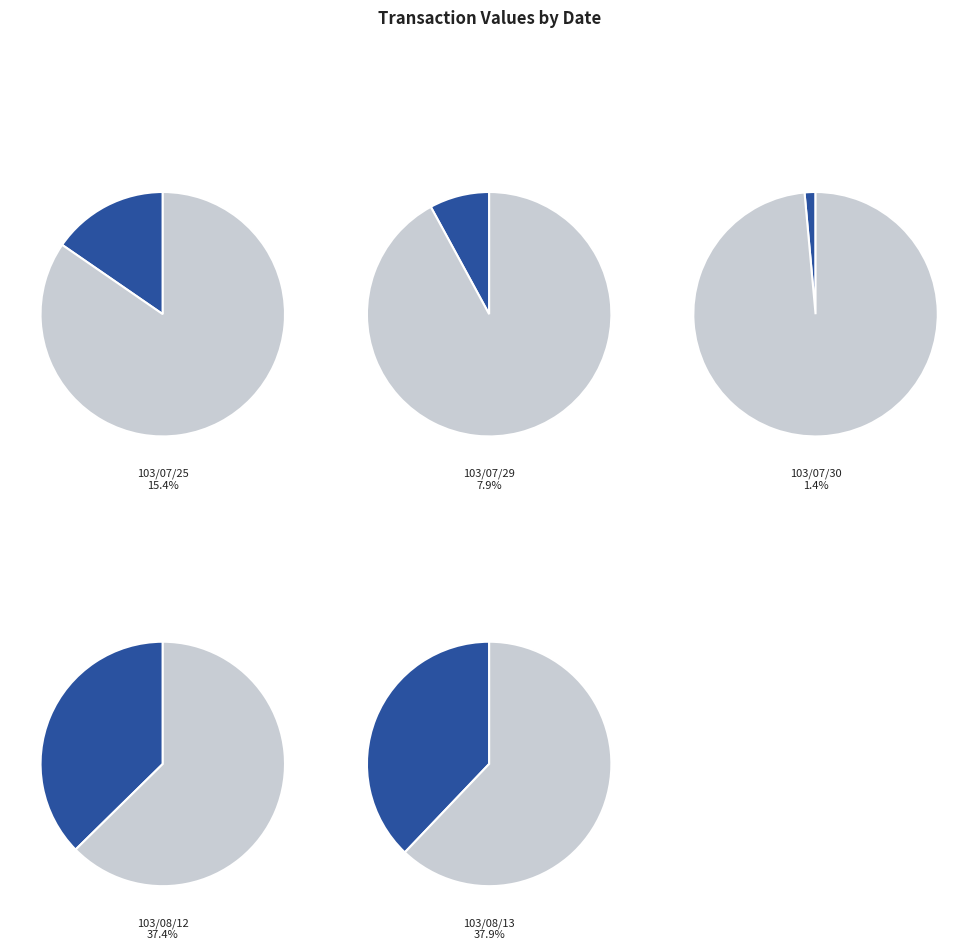

Is there a majority slice in this chart?

No